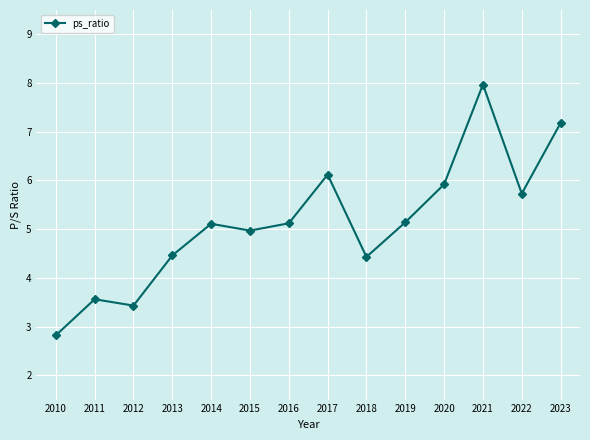

How many points are higher than both their immediate neighbors (excluding endpoints)?

4